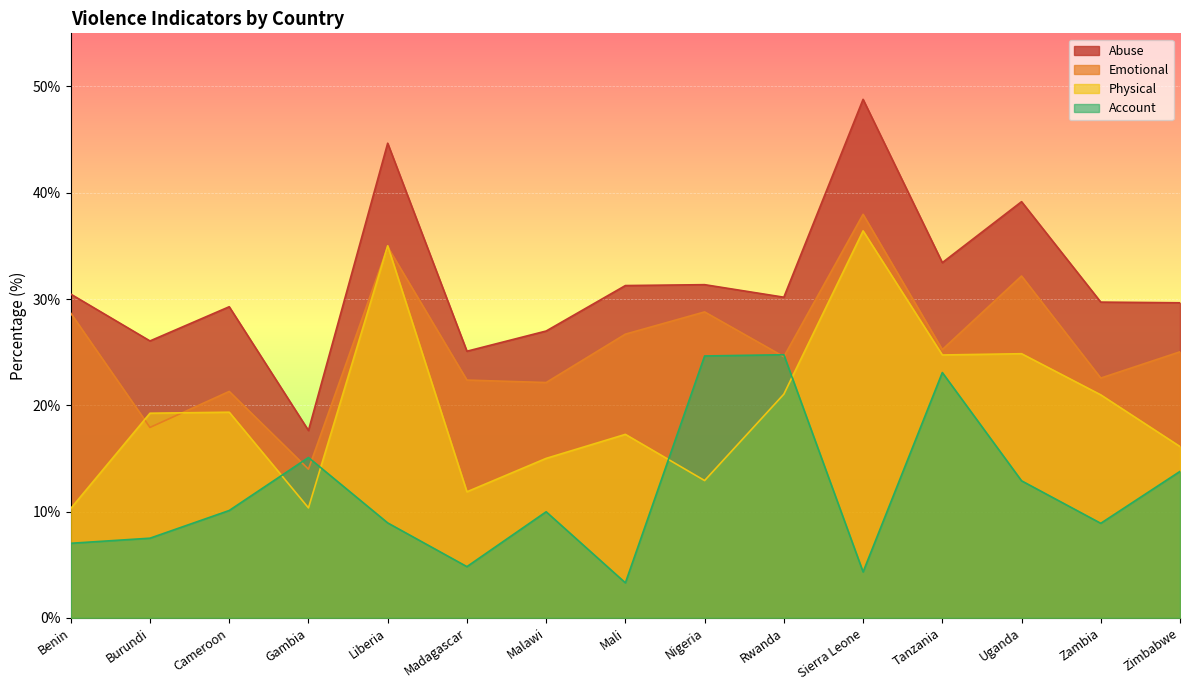

List the labels in order of Account value, smallest first.

Mali, Sierra Leone, Madagascar, Benin, Burundi, Zambia, Liberia, Malawi, Cameroon, Uganda, Zimbabwe, Gambia, Tanzania, Nigeria, Rwanda